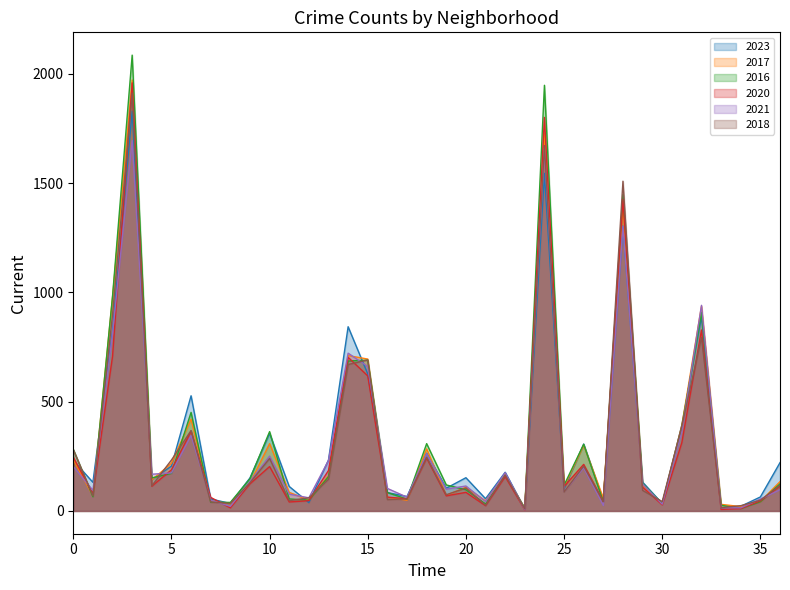

Does the chart display data point markers on the line(s)?

No